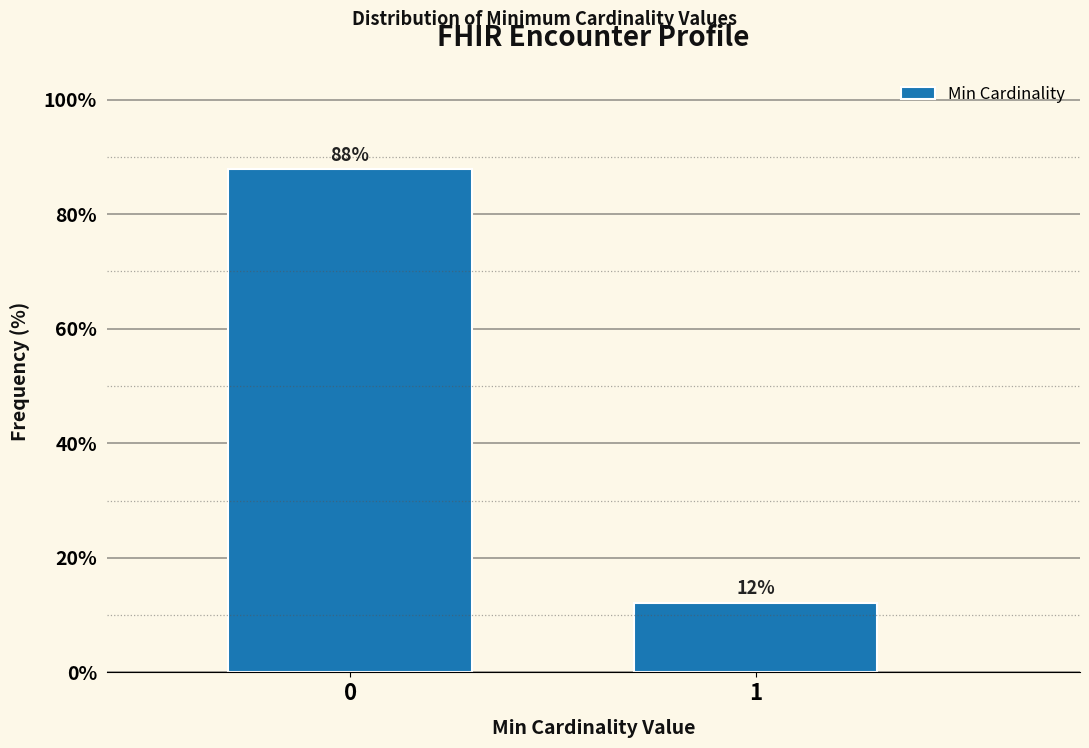

True or false: the data shows 87.8 at 0.

True